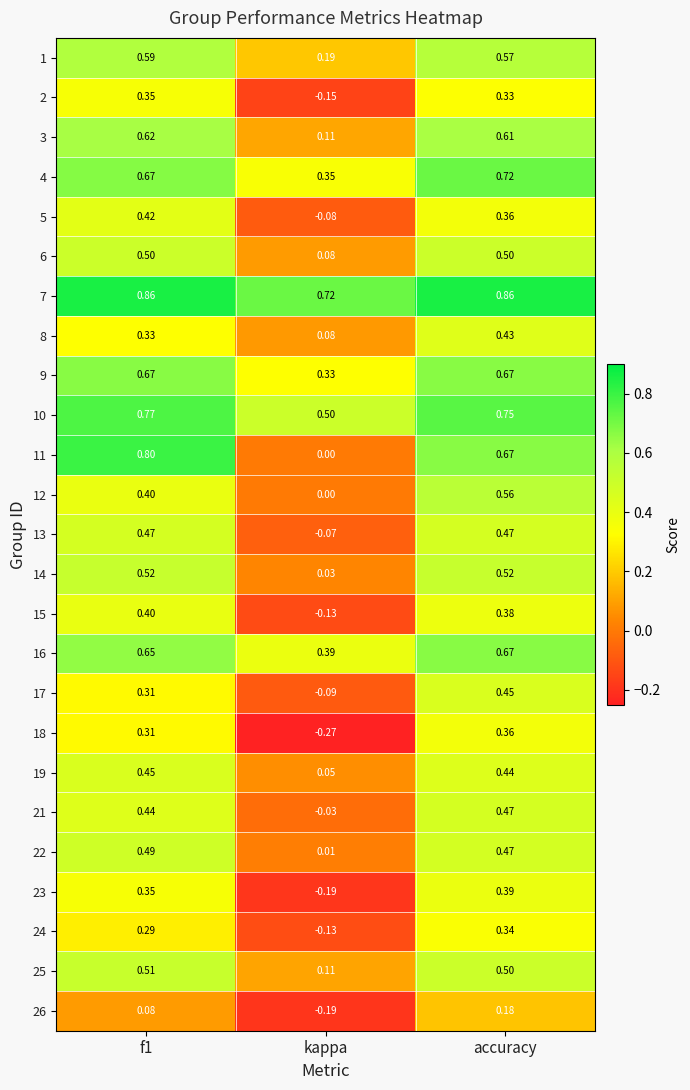

Which series has the widest spread of values?

11